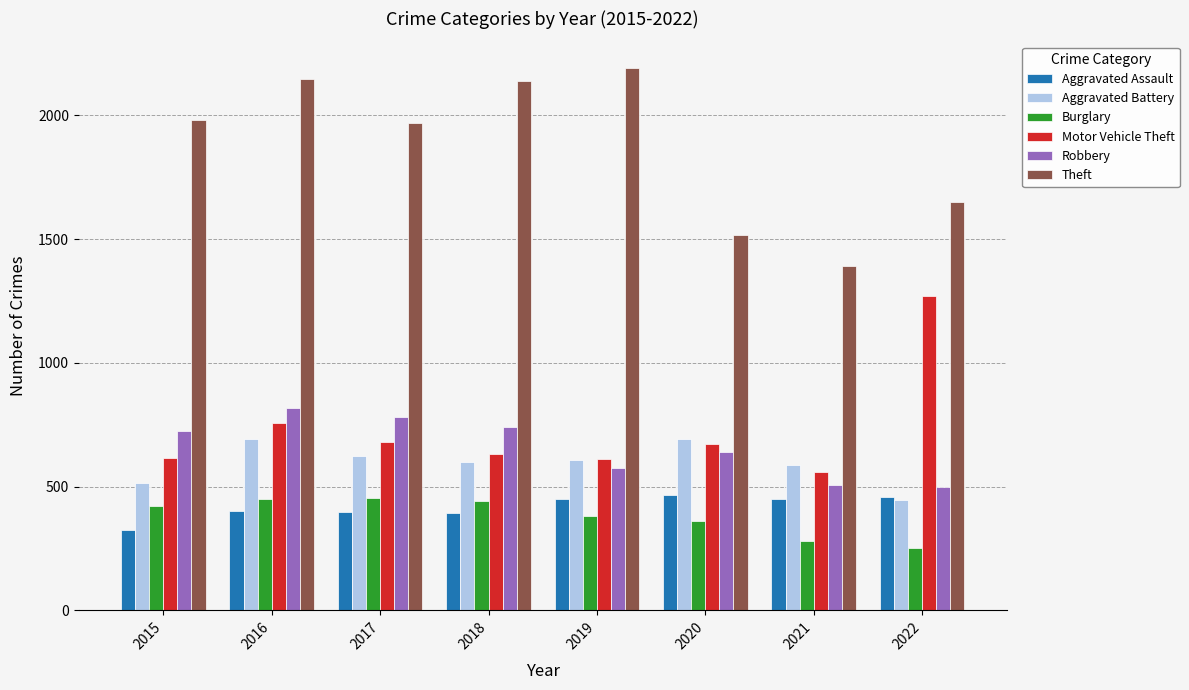

What is the difference between the highest and lowest values at 2020?

1155